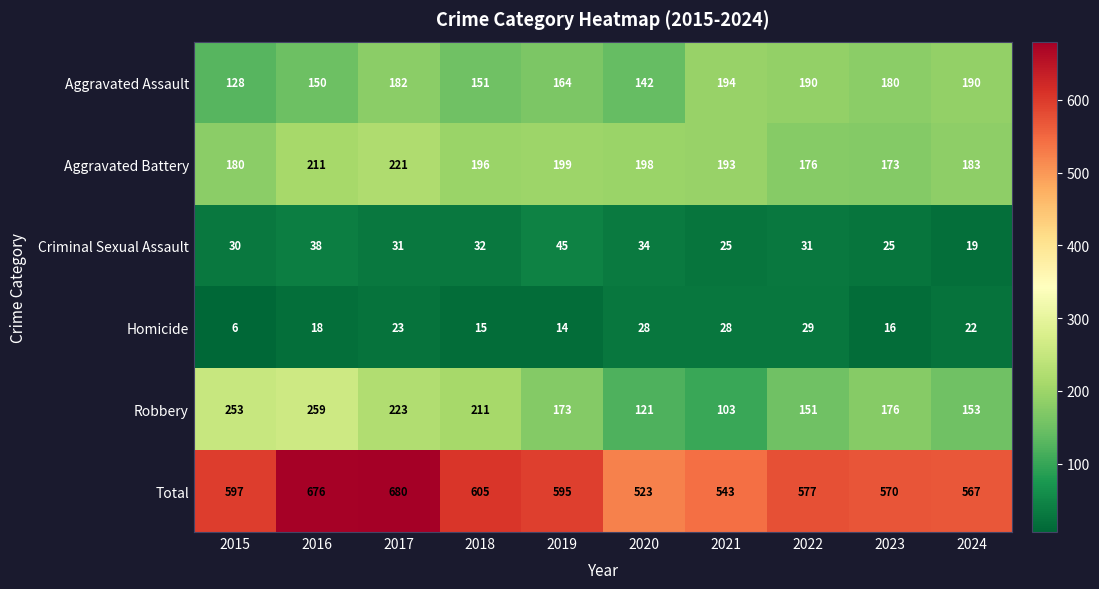

Which series changed the most between 2015 and 2018?

Robbery